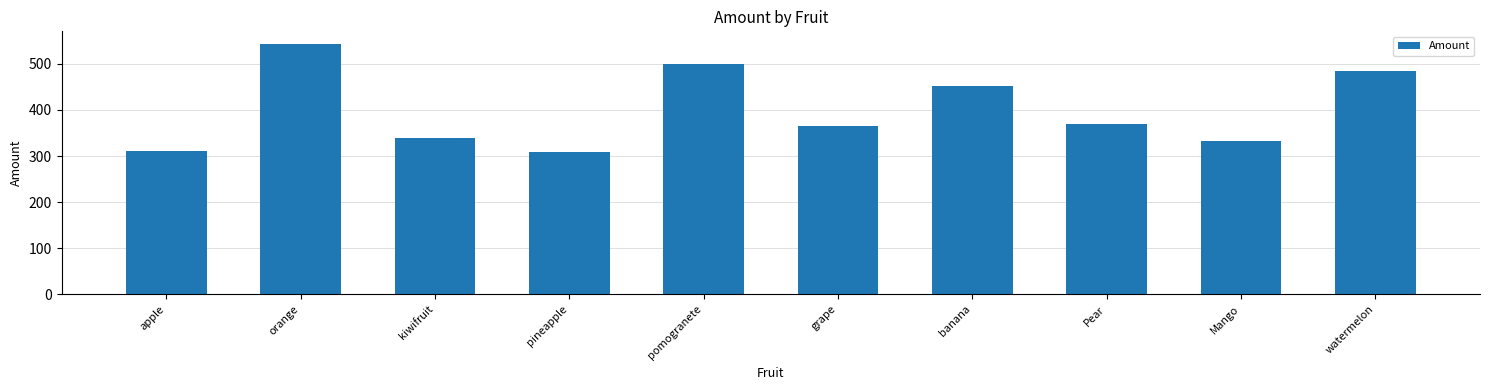

Reading left to right, list all the values displayed in this chart.

311	543	338	308	499	366	452	369	332	485